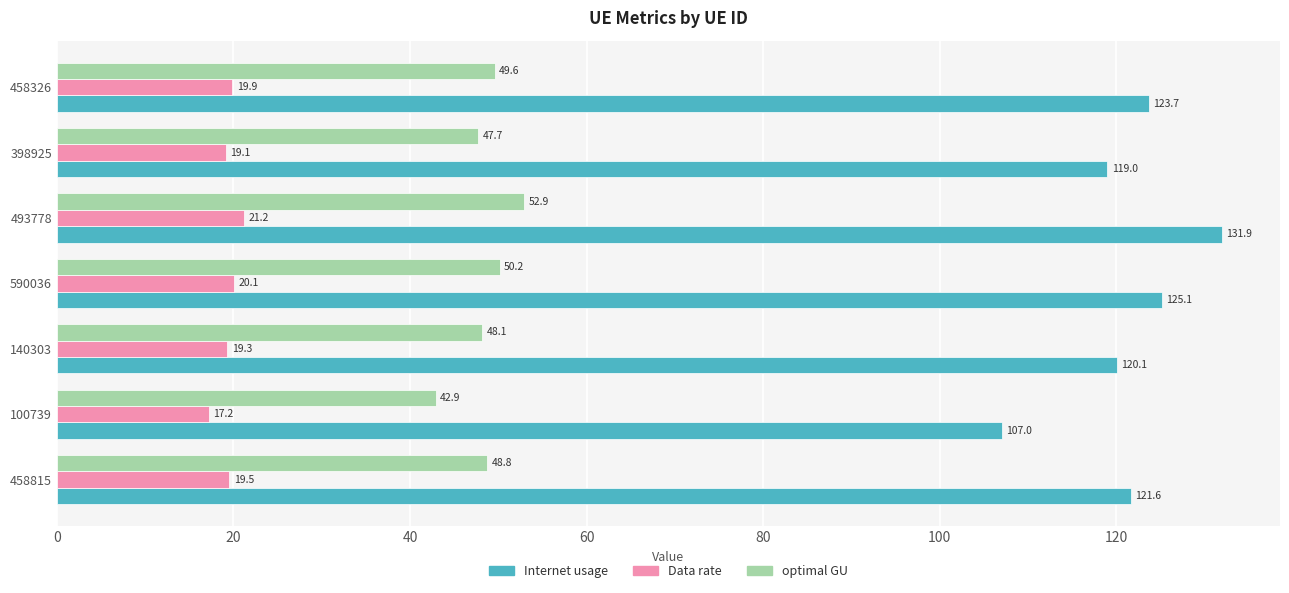

At which label does Data rate reach its peak?

493778